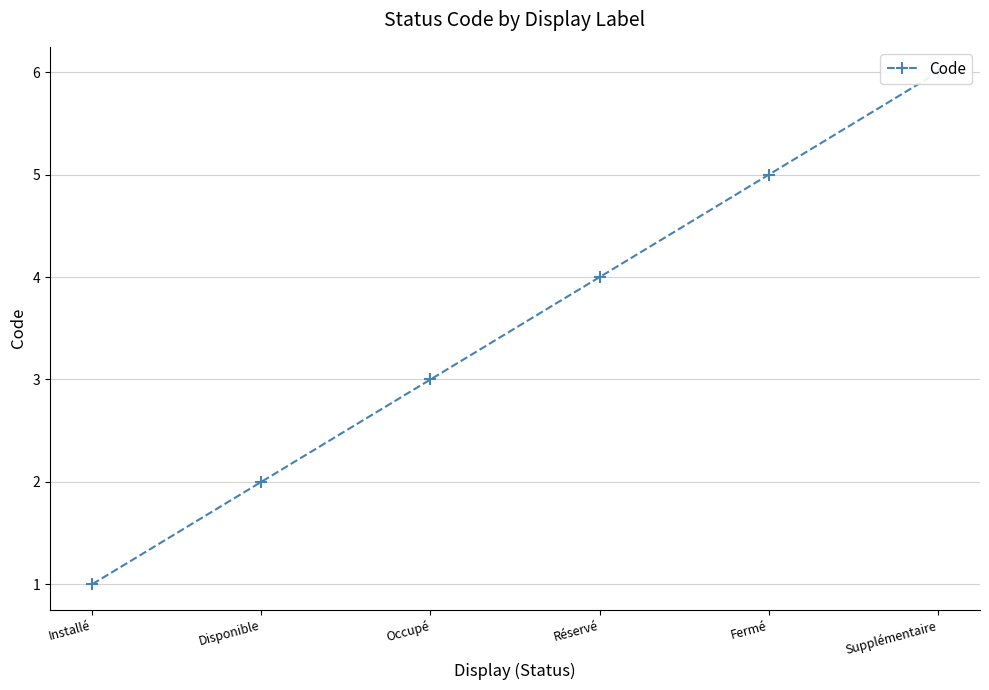

Rank the categories by value from lowest to highest.

Installé, Disponible, Occupé, Réservé, Fermé, Supplémentaire